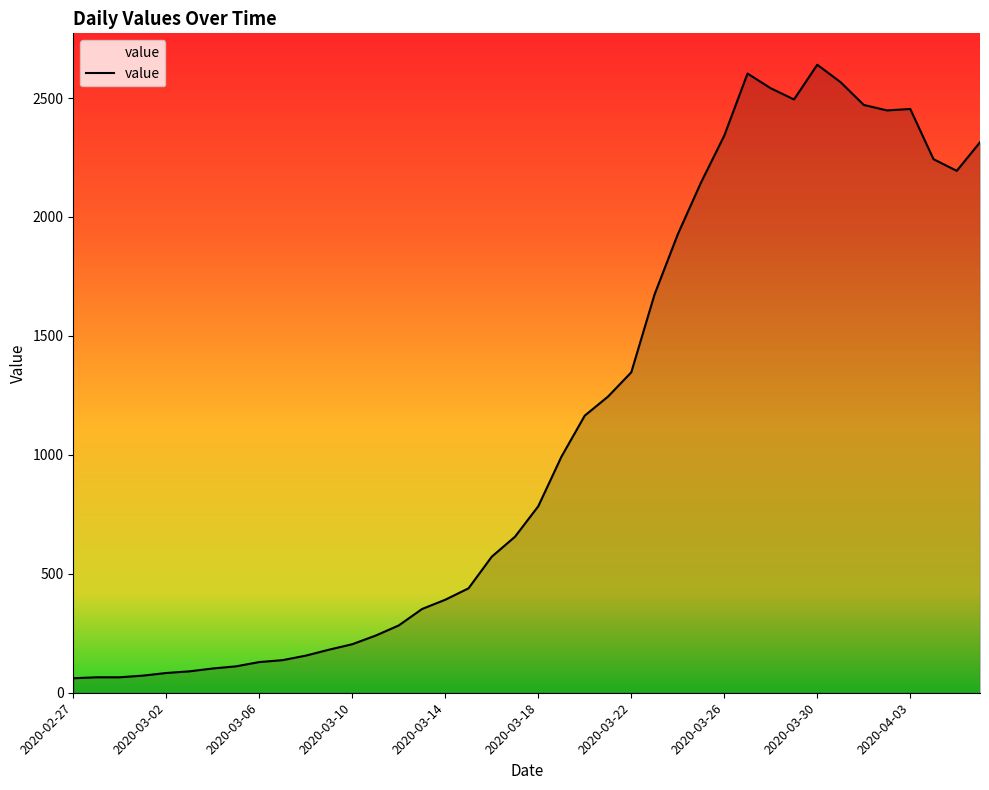

What is the greatest value displayed?

2640